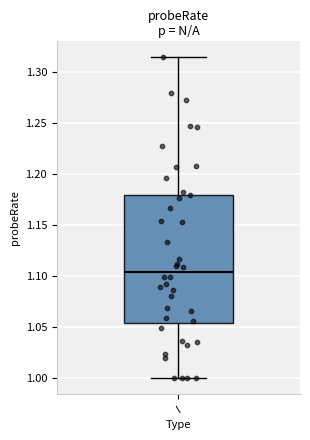

Read this box plot against the y-axis: the position of the median line, the range covered by the box, and the ends of both whiskers. The values are not printed on the chart, so give them approximately, as read against the axis.

median 1.105, box 1.055 to 1.180, whiskers 1.000 to 1.315